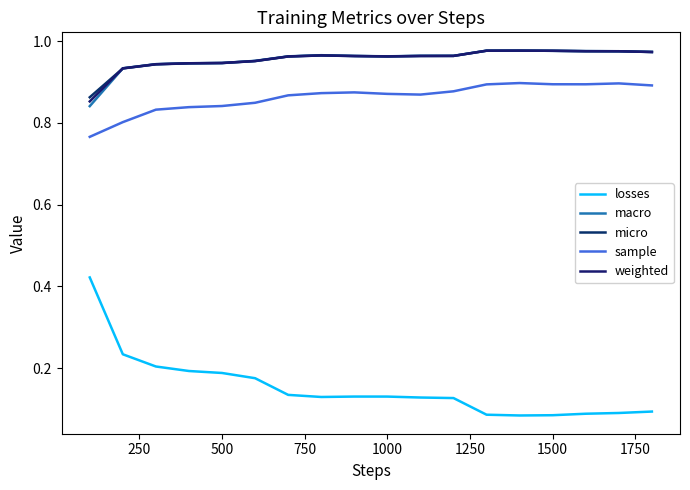

Does the chart have visible grid lines?

No